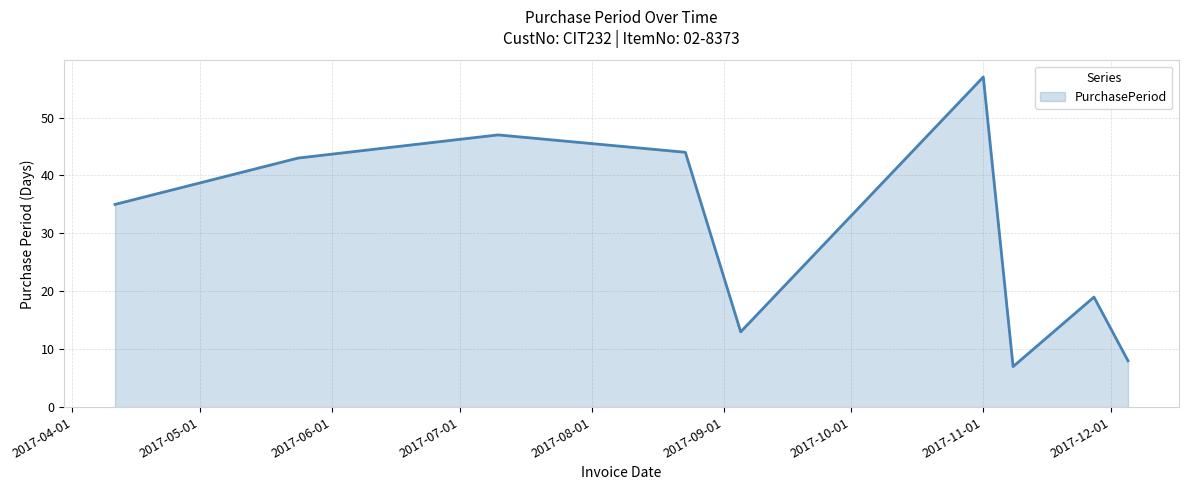

What is the greatest value displayed?

57